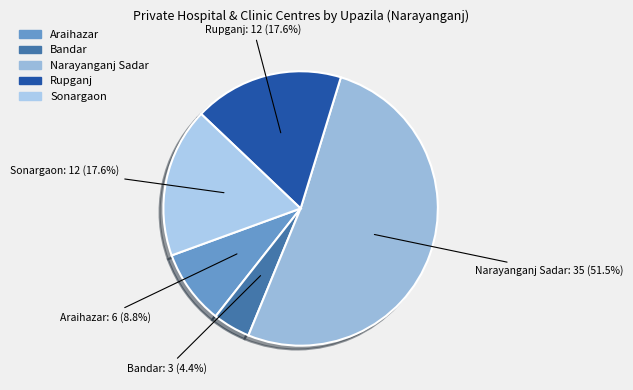

Does Bandar represent more than half of the total?

No